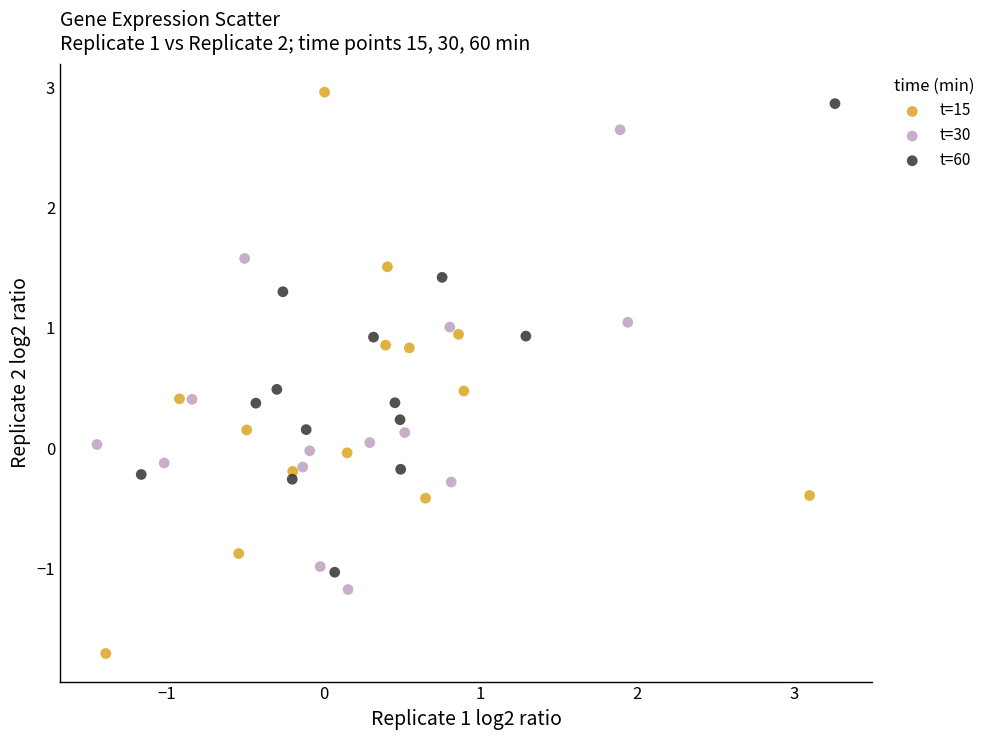

Which series contains the lowest Y value?

t=15